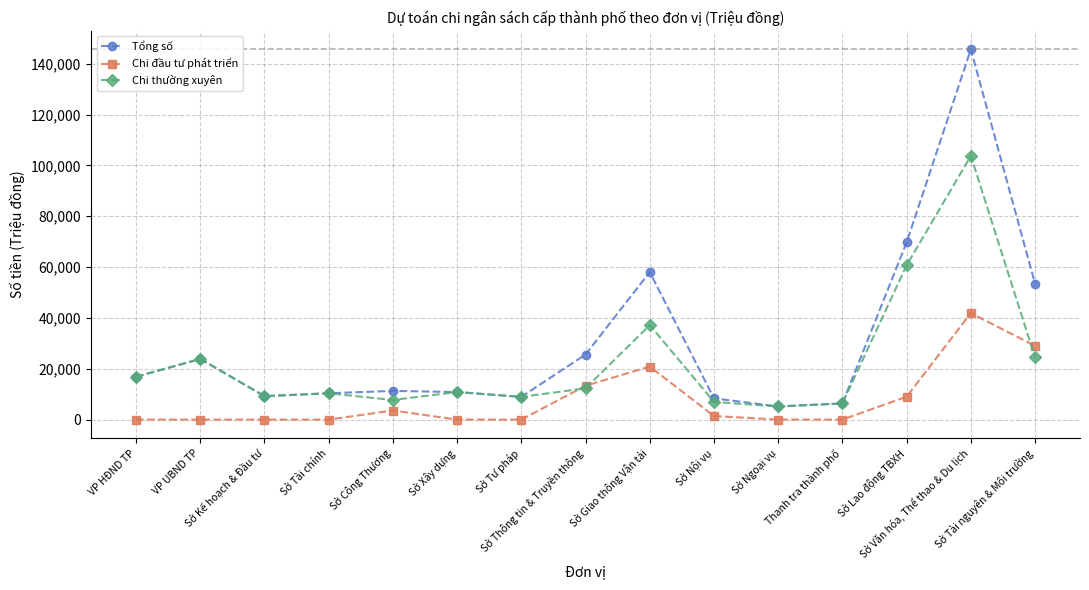

True or false: Chi đầu tư phát triển and Tổng số intersect in this chart.

False